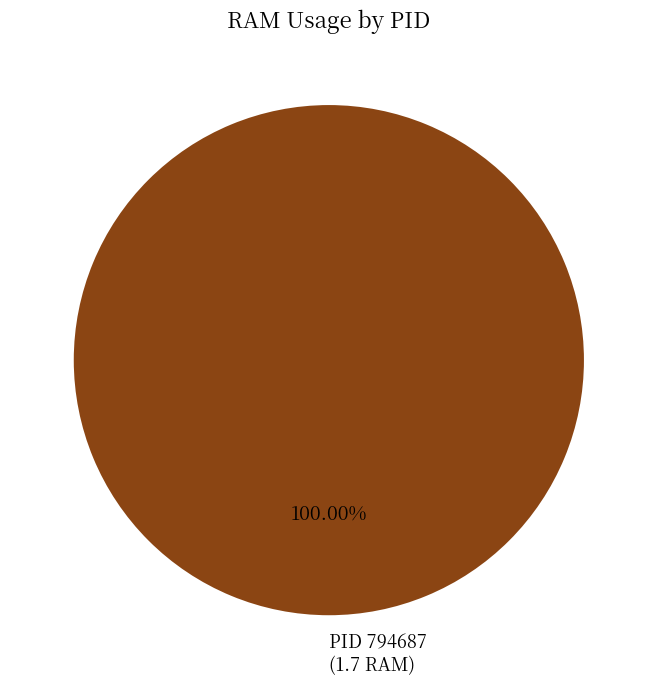

Does any single category account for the majority?

Yes